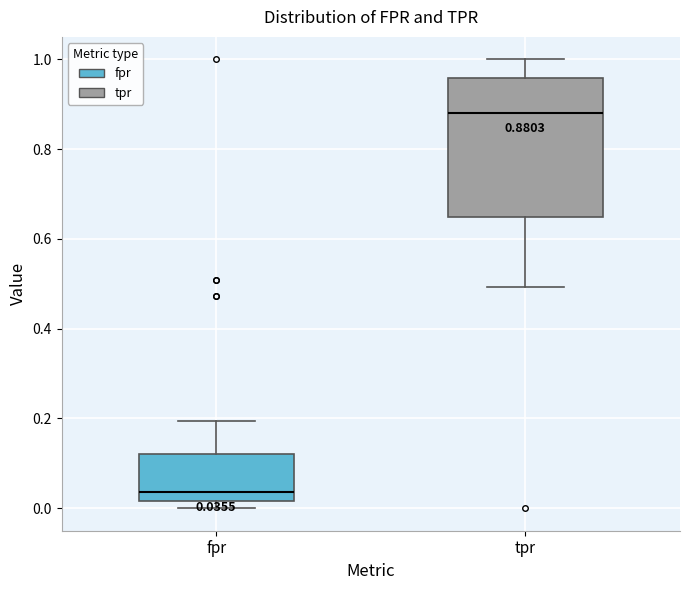

Comparing the boxes themselves (not the whiskers), which one is the tallest?

tpr